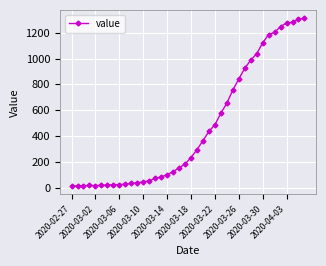

What is the difference between the maximum and minimum values?

1299